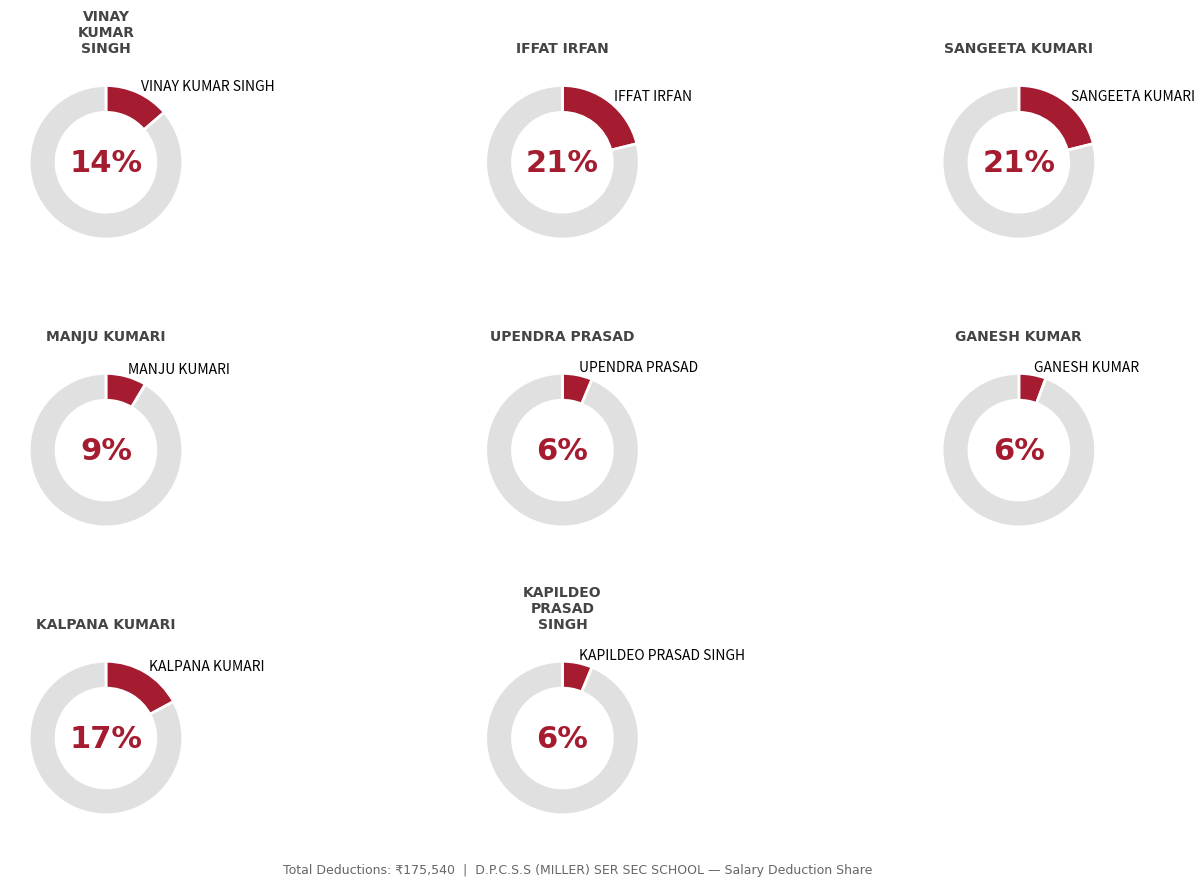

Is there any slice that represents more than half of the pie?

No